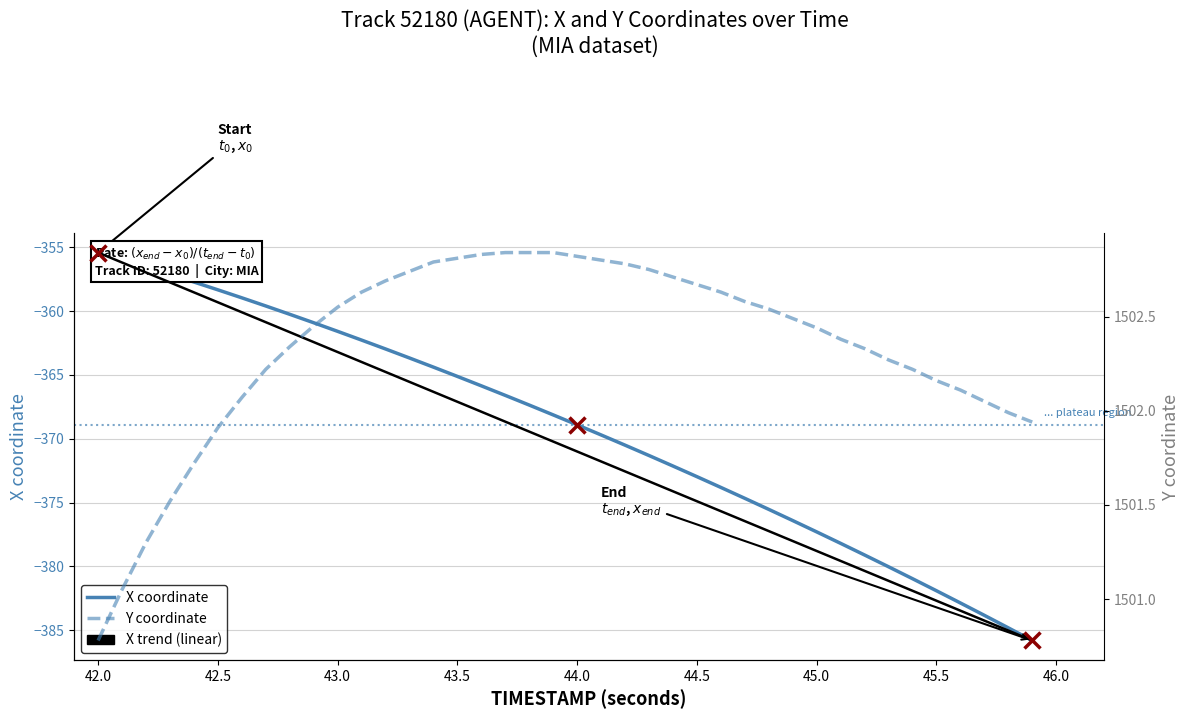

Rank the series at 42.2 from highest to lowest value.

Y, X